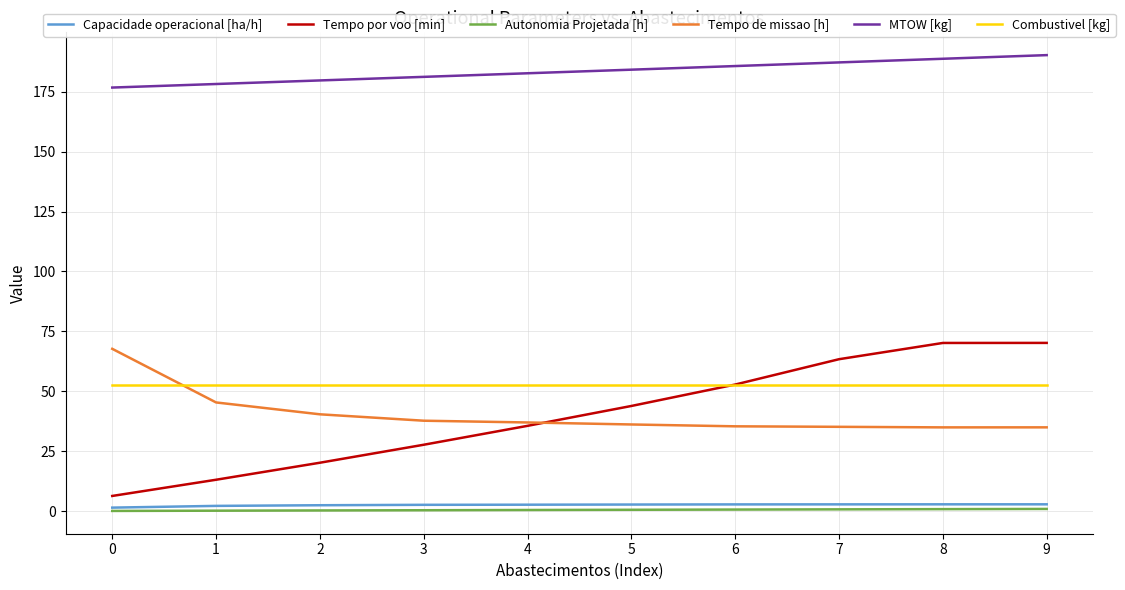

What are all the series names shown in the legend?

Capacidade operacional [ha/h], Tempo por voo [min], Autonomia Projetada [h], Tempo de missao [h], MTOW [kg], Combustivel [kg]